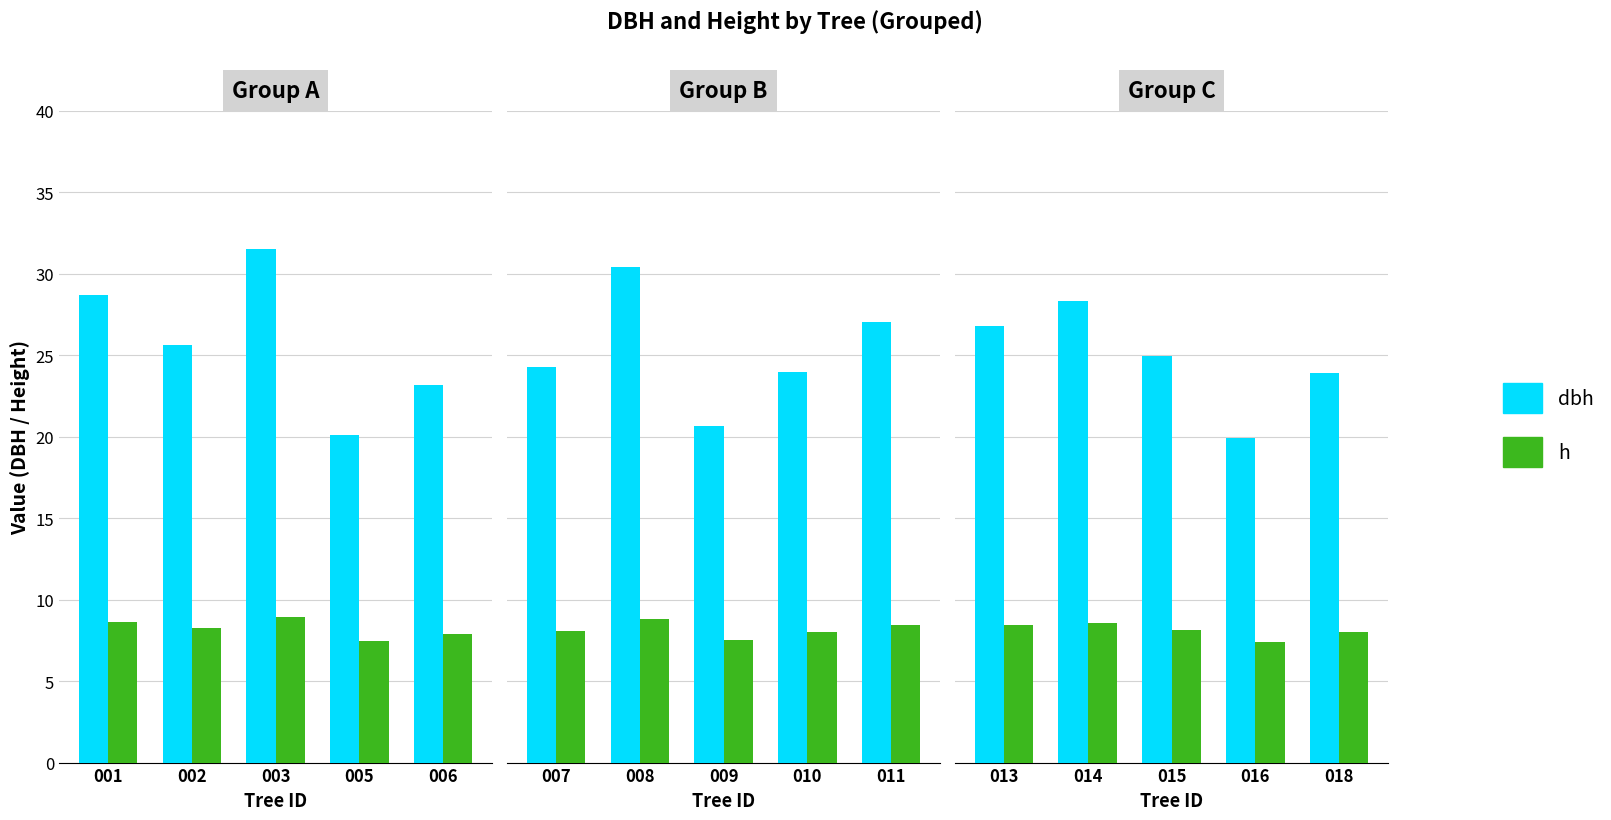

What is the value of the h bar at the 2nd from the left?

8.6